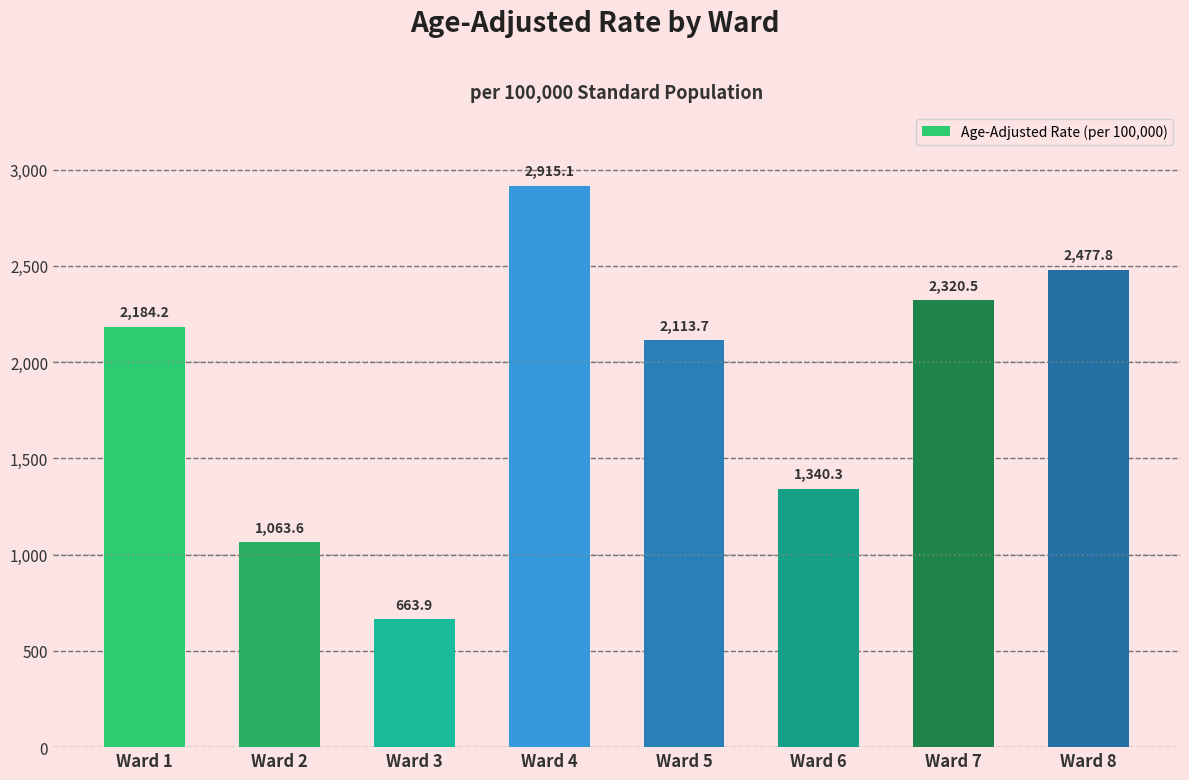

What is the value of the 4th bar from the left?

2915.1